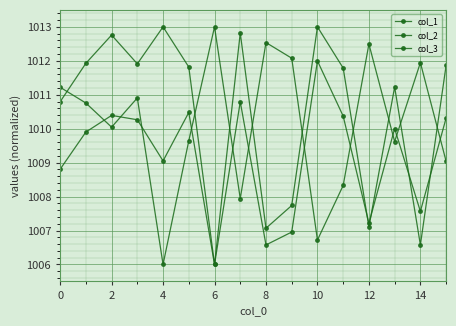

At which category is the sum across all series the highest?

2